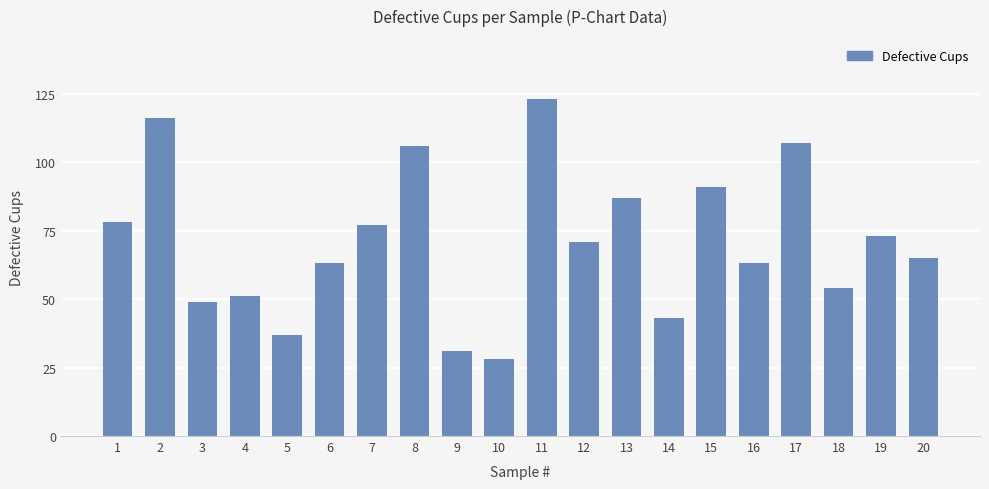

Which label corresponds to the smallest value in the chart?

10